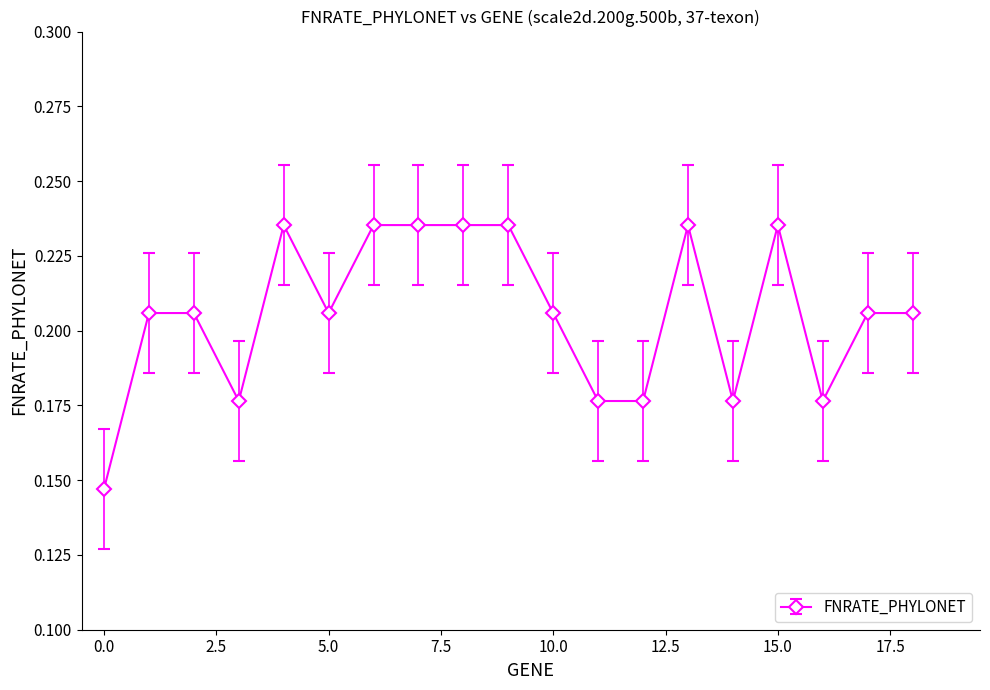

How many values are between 0 and 1?

19